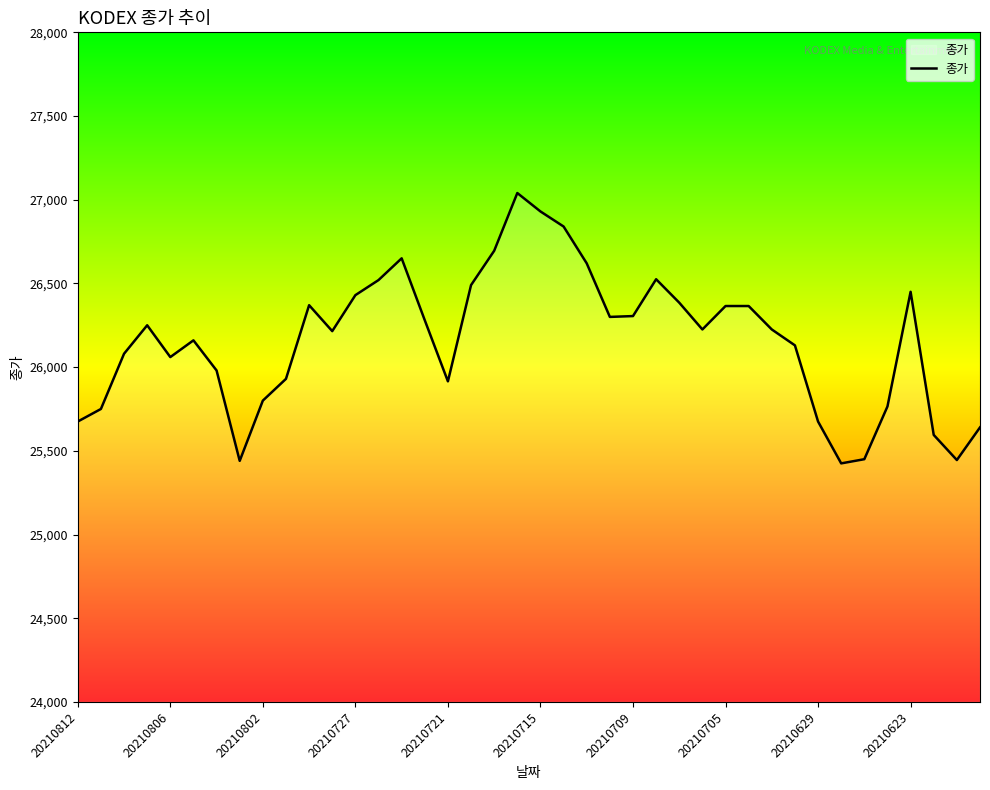

What is the smallest value displayed?

25425